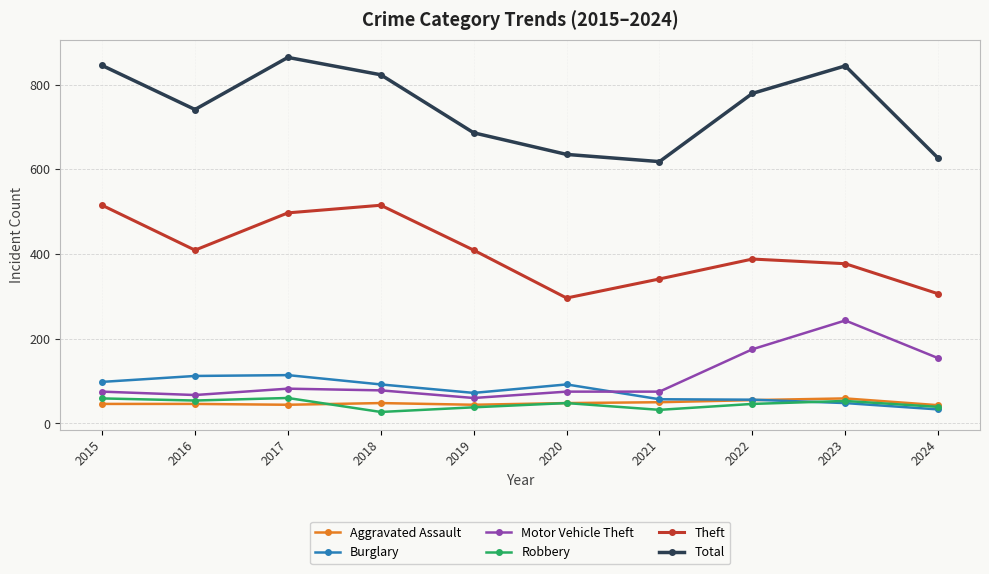

Count the number of data series in this chart.

6